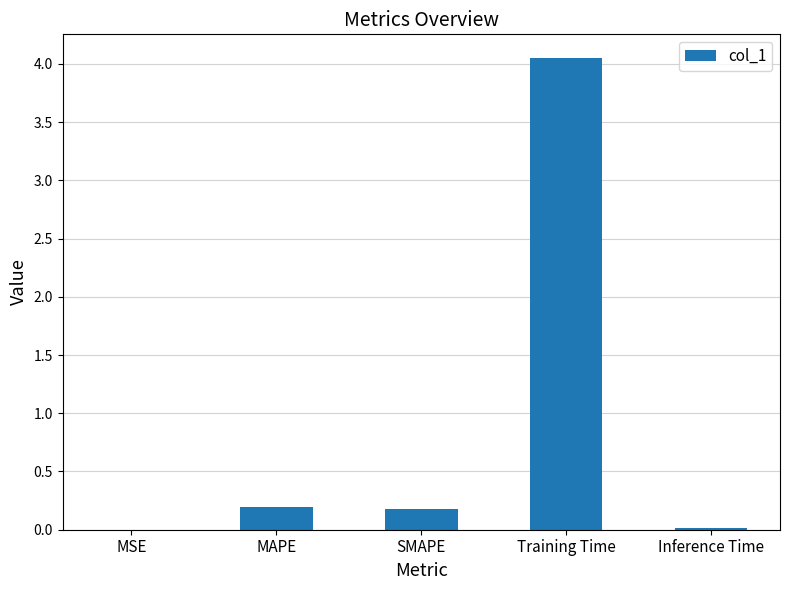

What is the sum of all values?

4.4